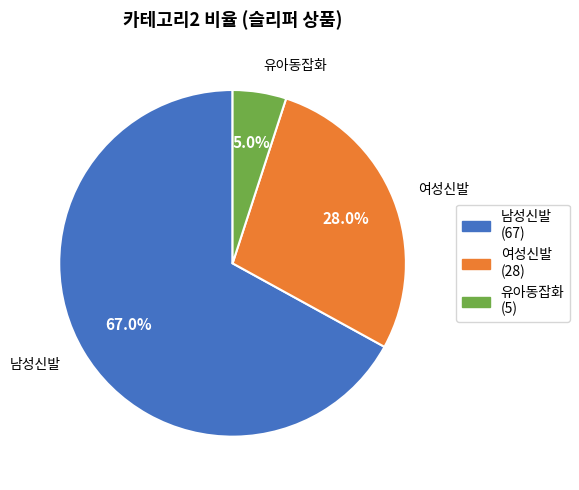

The 여성신발 slice represents 28% of the pie. True or false?

True